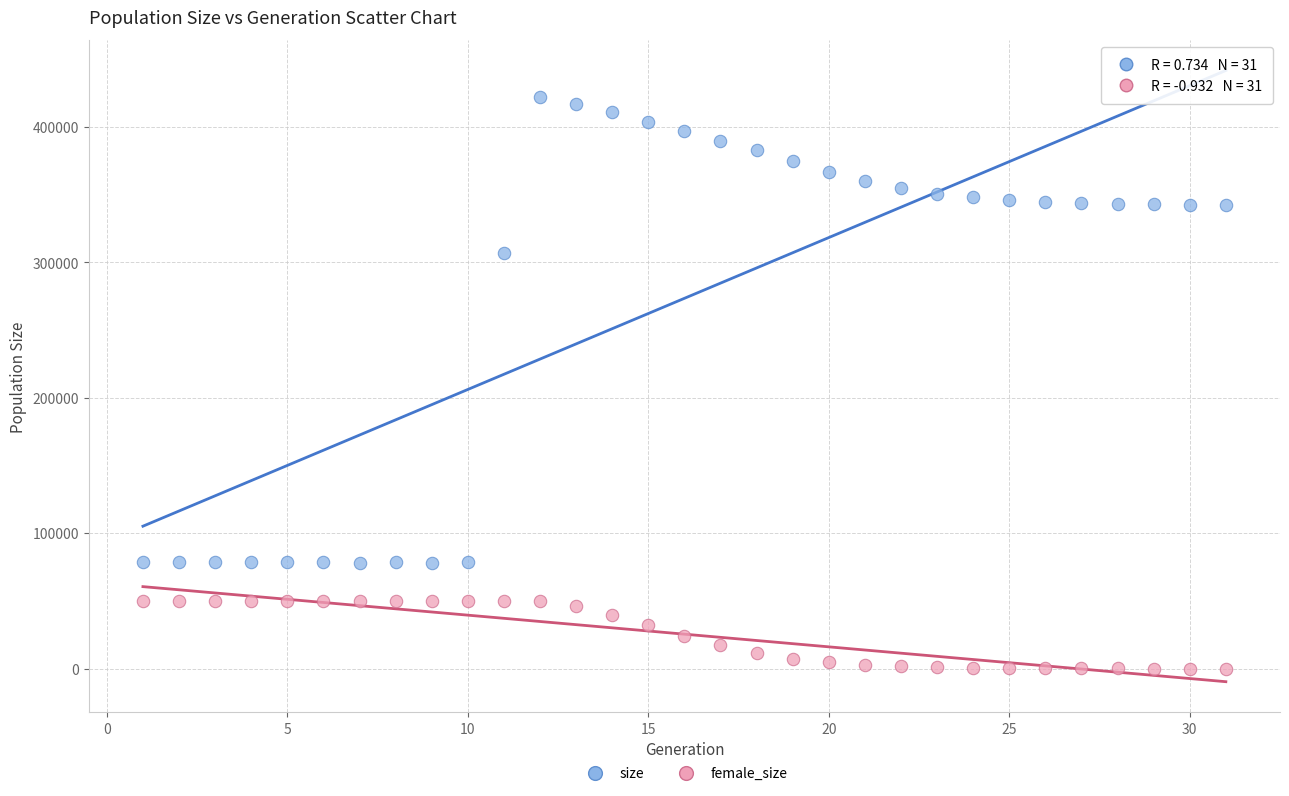

Across all data points, what is the range of Y values (max minus min)?

421885